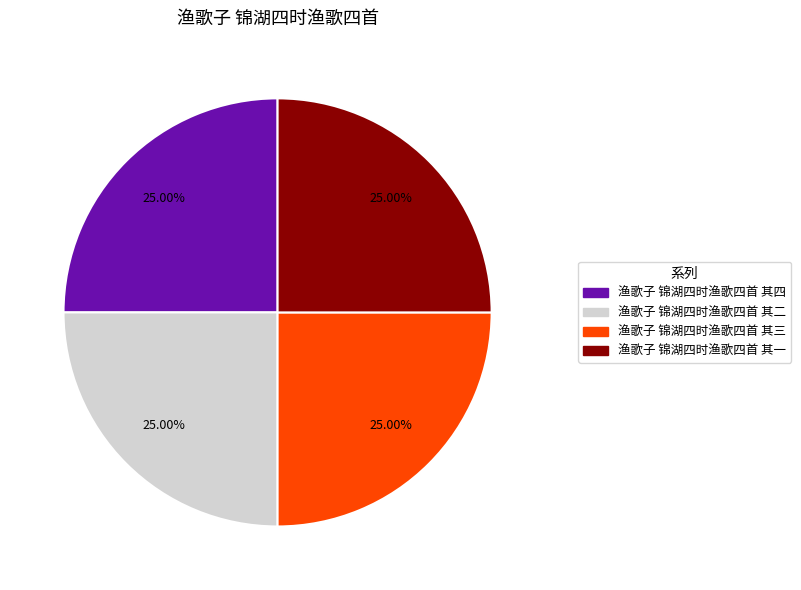

Is there a majority slice in this chart?

No